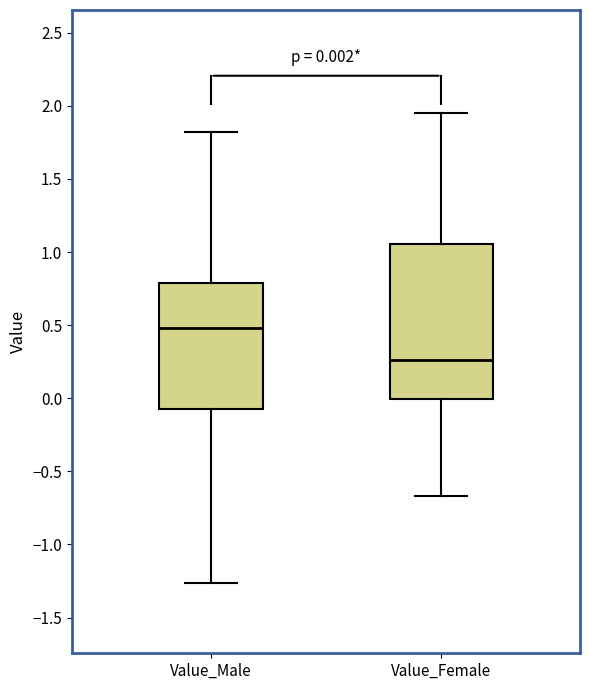

Which box is the tallest, from its lower edge to its upper edge?

Value_Female